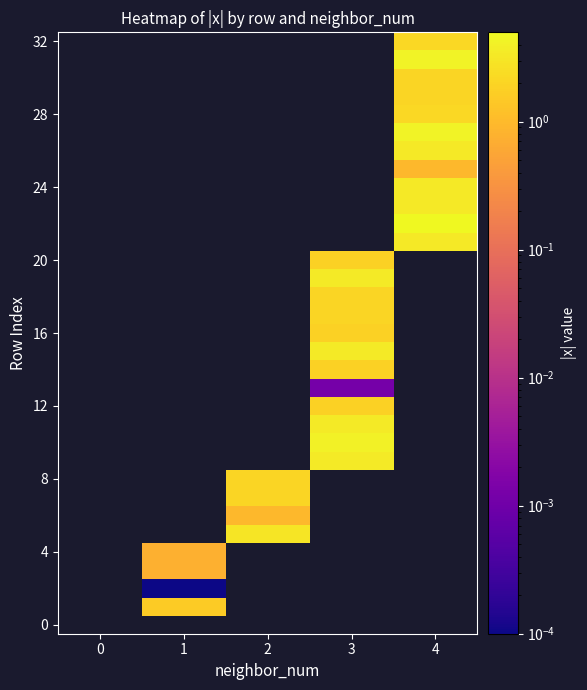

Between 2 and 3, which is larger?

3